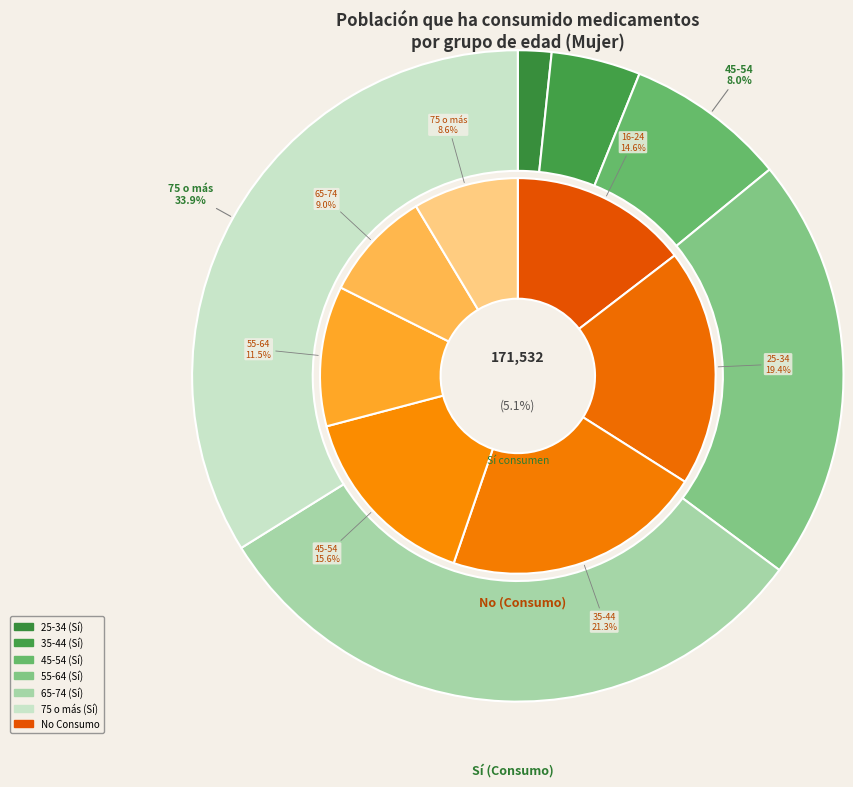

Do 35-44 and 16-24 together represent more than half of the pie?

No